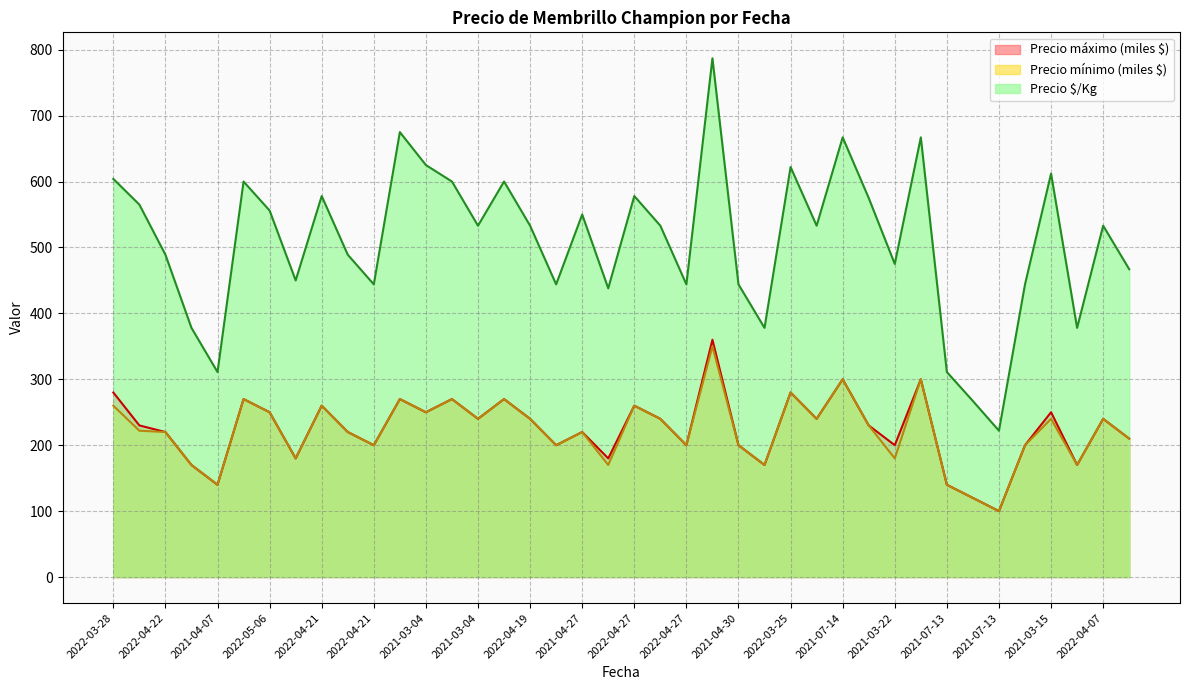

The Precio $/Kg series shows 600 at 2021-03-04. True or false?

True